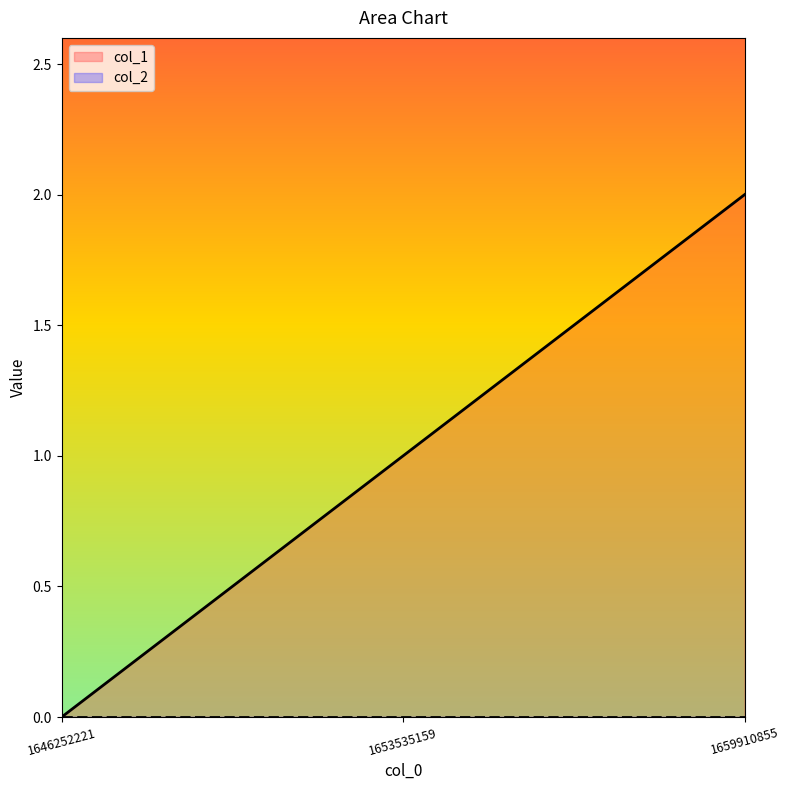

What is the difference between the maximum and second lowest values?

1